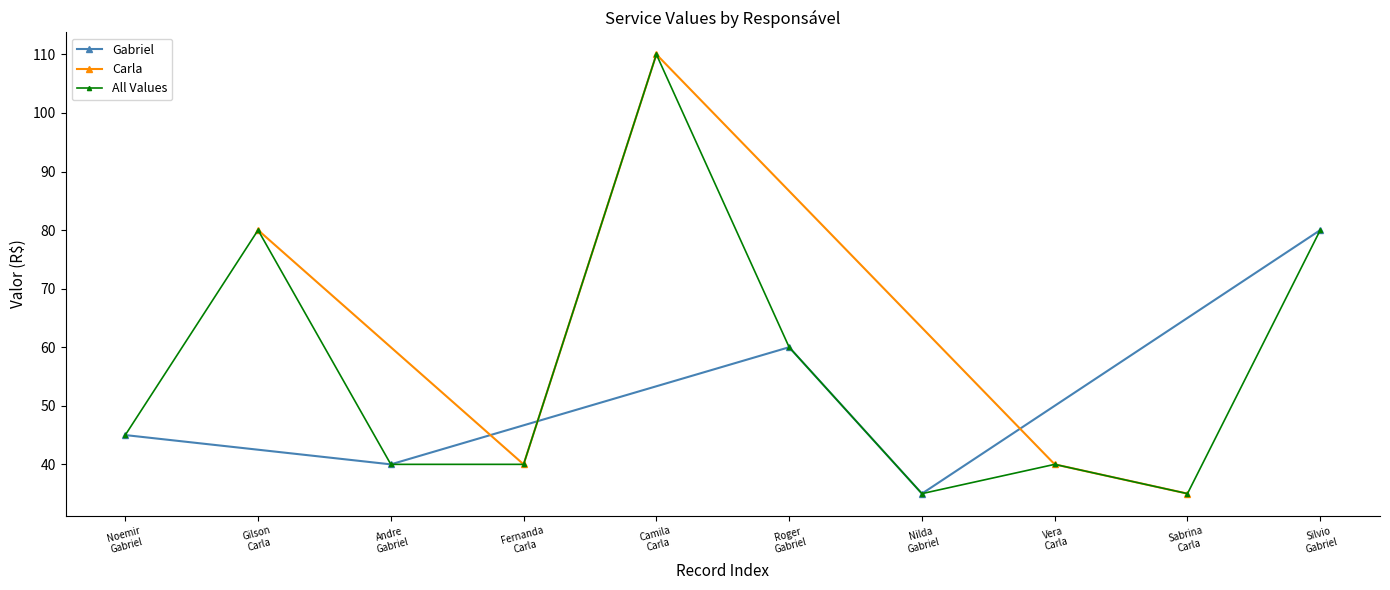

True or false: Gabriel has more than 1 points higher than both neighbors.

False